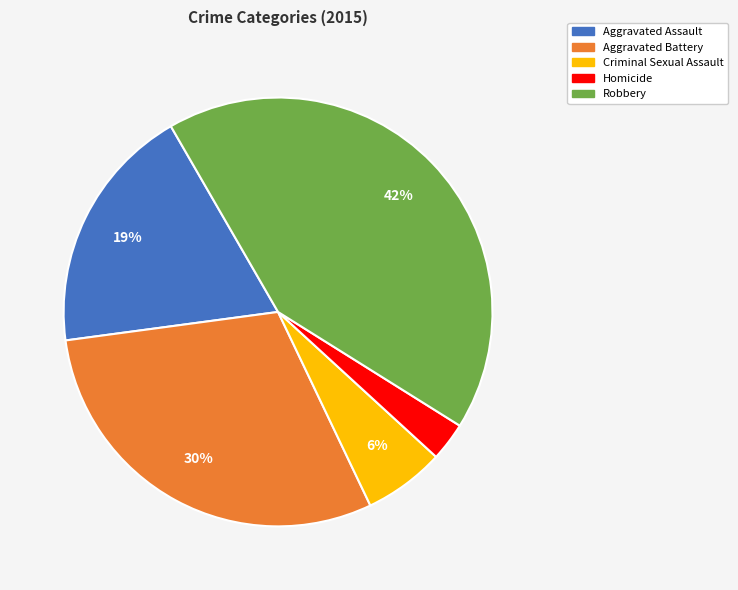

Between Homicide and Aggravated Assault, which is larger?

Aggravated Assault